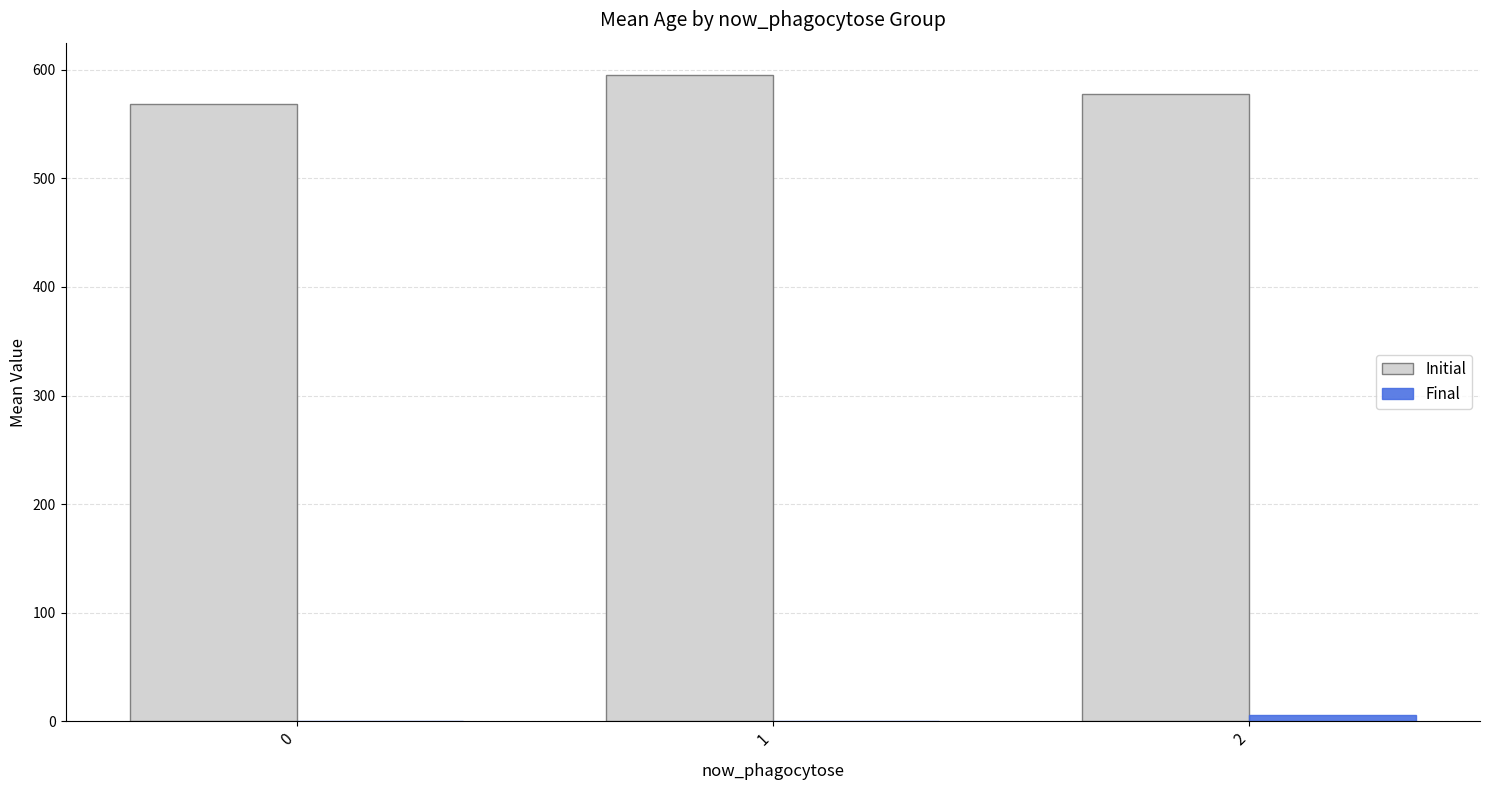

Which series has the largest total across all categories?

Initial